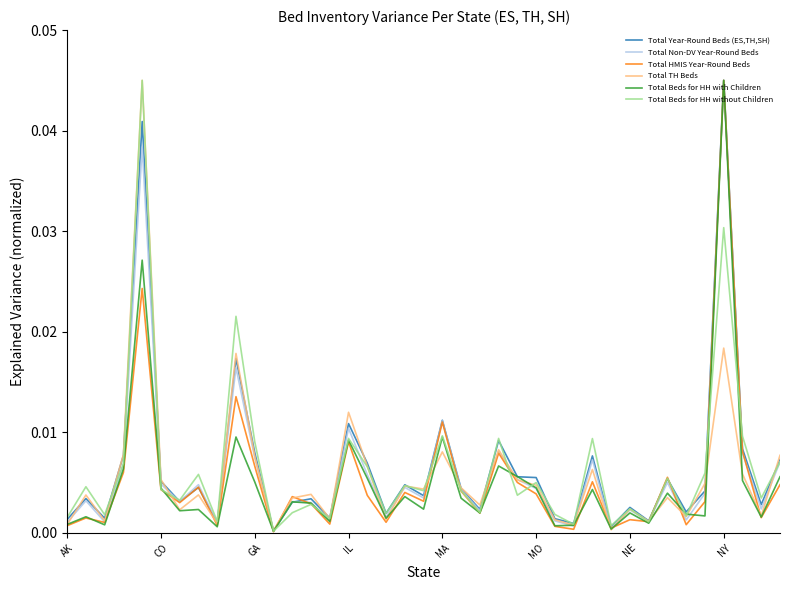

Which series changed the most between AK and CO?

Total TH Beds